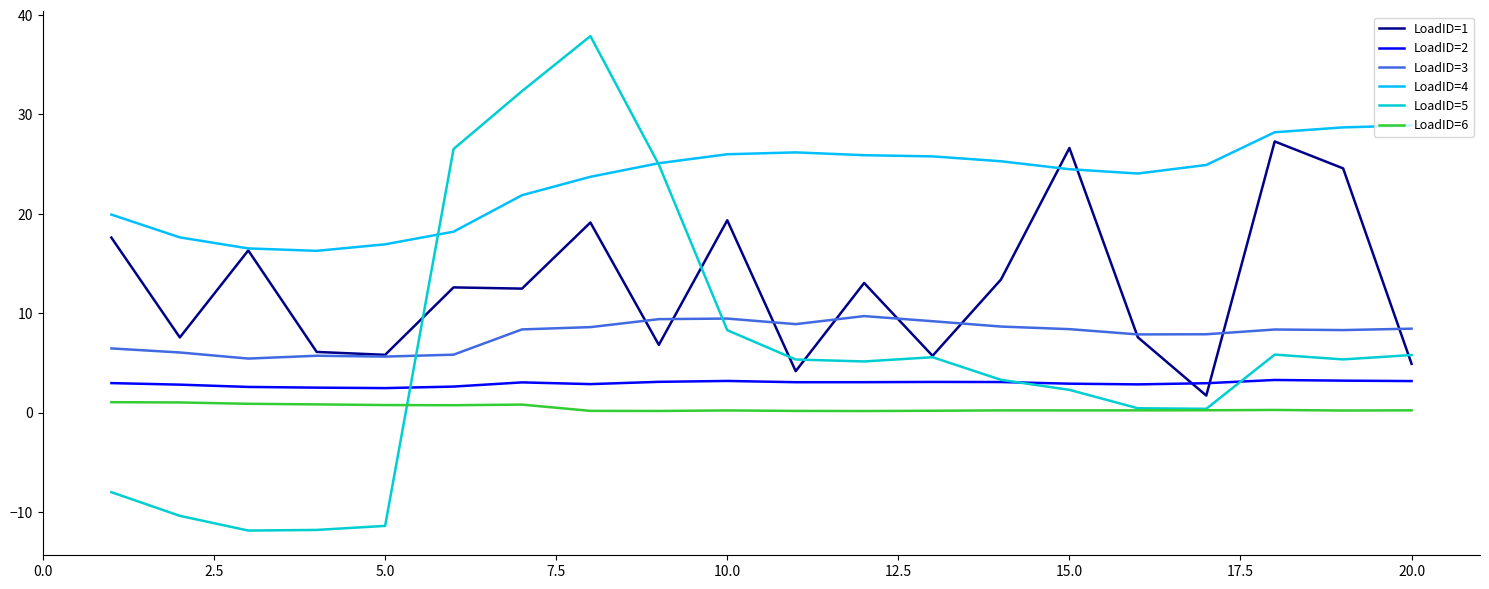

Which series has the largest total across all categories?

LoadID=4